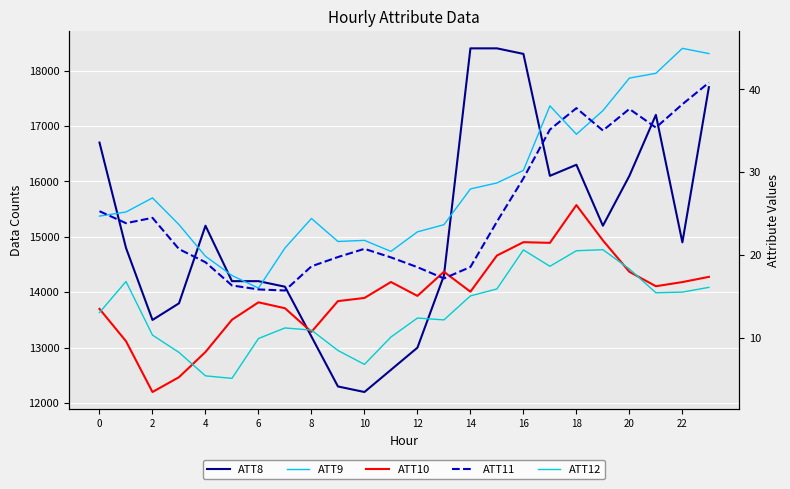

Reading left to right, extract all data points from this chart.

ATT8: 16700.0	14800.0	13500.0	13800.0	15200.0	14200.0	14200.0	14100.0	13200.0	12300.0	12200.0	12600.0	13000.0	14300.0	18400.0	18400.0	18300.0	16100.0	16300.0	15200.0	16100.0	17200.0	14900.0	17700.0
ATT9: 24.7	25.2	26.9	23.7	19.8	17.5	16.0	20.8	24.4	21.6	21.8	20.4	22.8	23.7	28.0	28.7	30.2	38.0	34.6	37.4	41.4	41.9	45.0	44.3
ATT10: 13.5	9.6	3.4	5.2	8.3	12.2	14.3	13.6	10.7	14.4	14.8	16.7	15.0	18.0	15.6	19.9	21.5	21.5	26.0	21.8	18.0	16.2	16.7	17.3
ATT11: 25.3	23.8	24.5	20.7	19.1	16.3	15.8	15.7	18.6	19.7	20.7	19.7	18.5	17.2	18.5	24.0	29.3	35.1	37.7	35.0	37.6	35.4	38.2	40.8
ATT12: 13.0	16.8	10.3	8.2	5.4	5.1	9.9	11.2	10.9	8.5	6.8	10.1	12.4	12.1	15.0	15.9	20.6	18.6	20.5	20.6	18.3	15.4	15.5	16.1